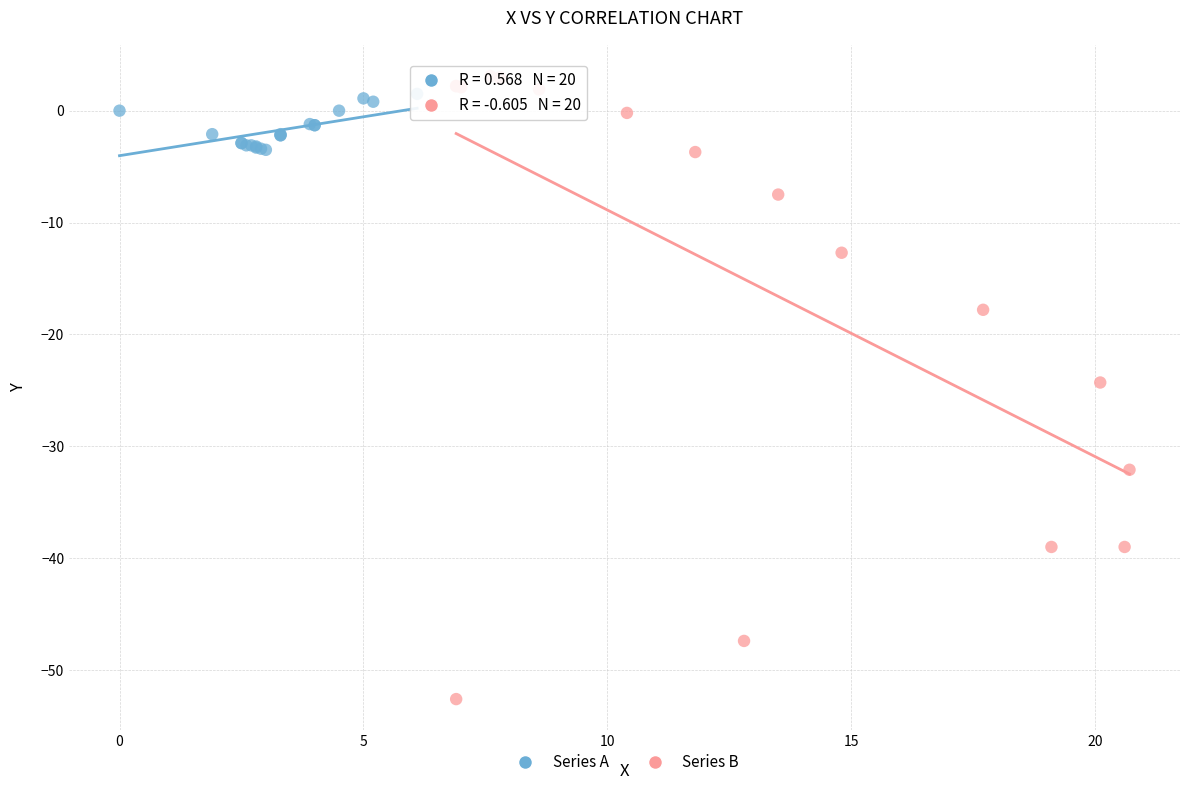

Which series has the largest Y range (max minus min)?

Series B